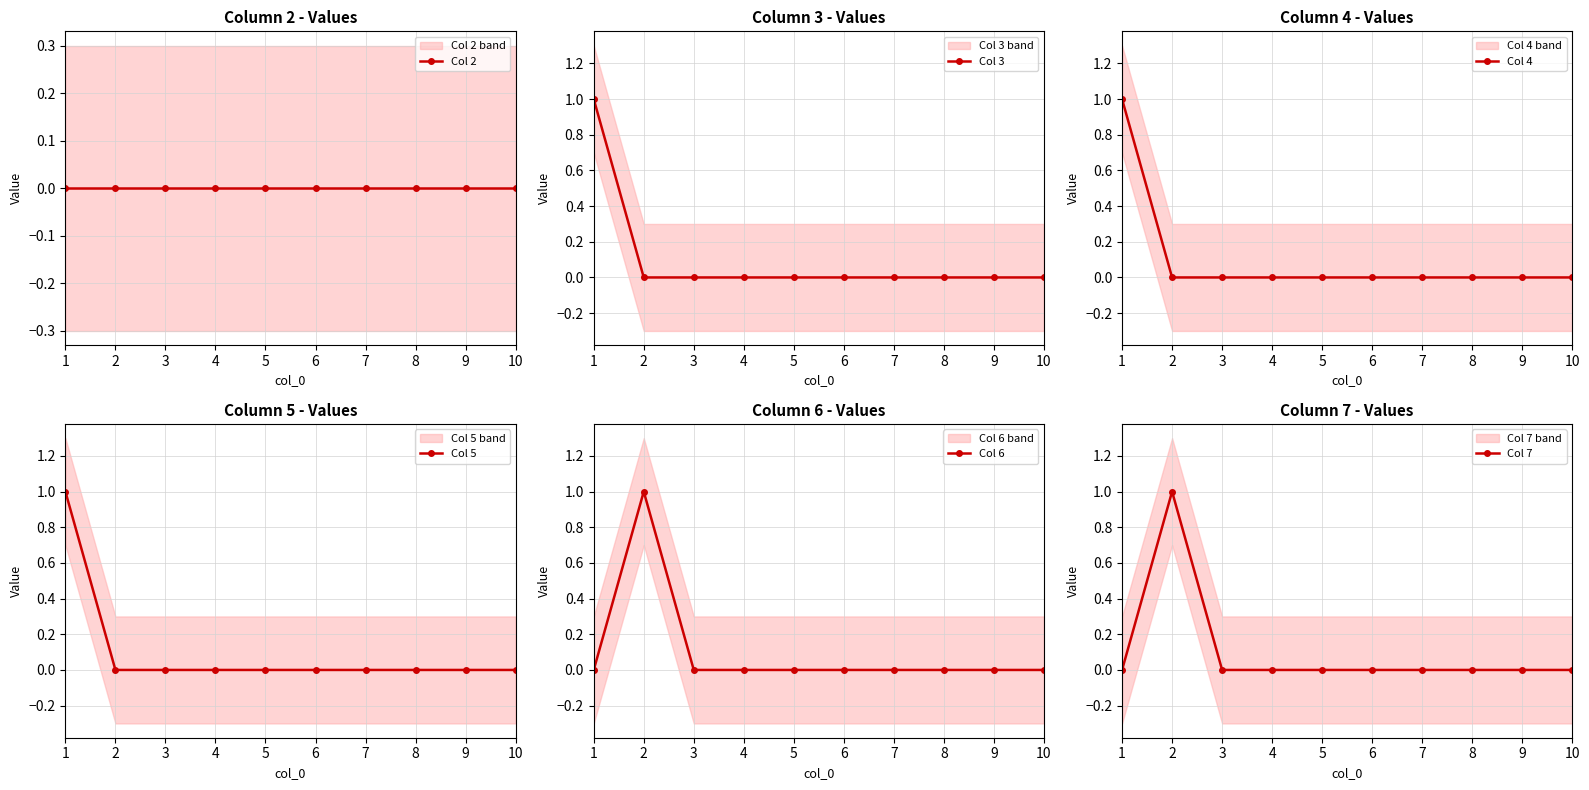

List the series in order of their peak value, highest first.

Col 3, Col 4, Col 5, Col 6, Col 7, Col 2